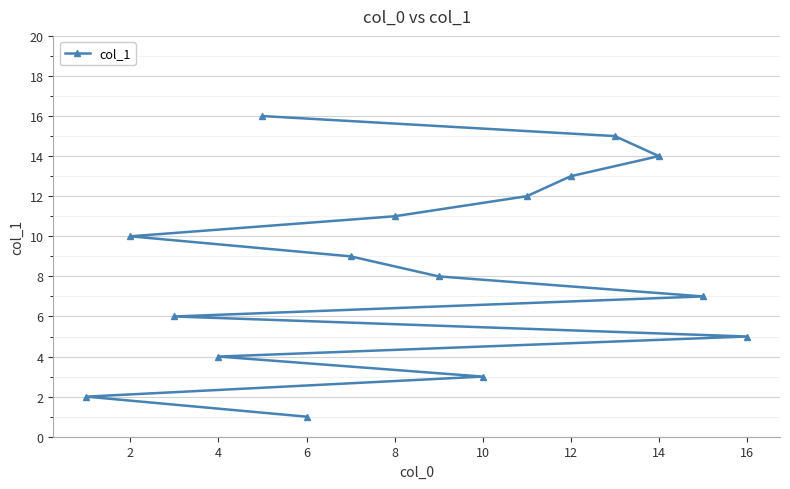

Reading left to right, transcribe all the data shown in this chart.

2	10	6	4	16	1	9	11	8	3	12	13	15	14	7	5